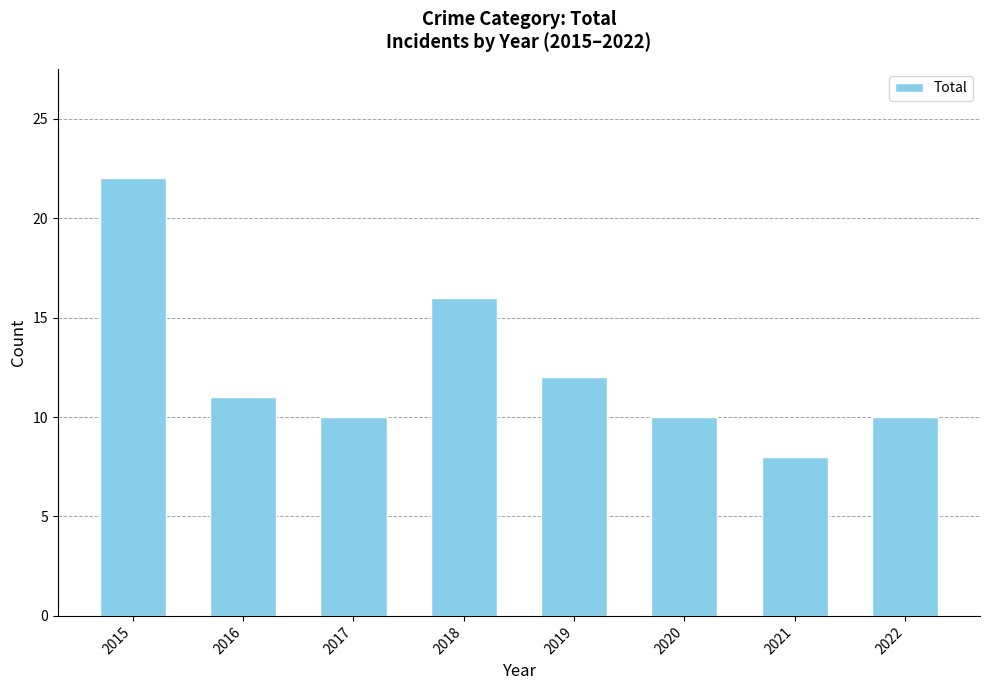

Does the chart contain any negative values?

No